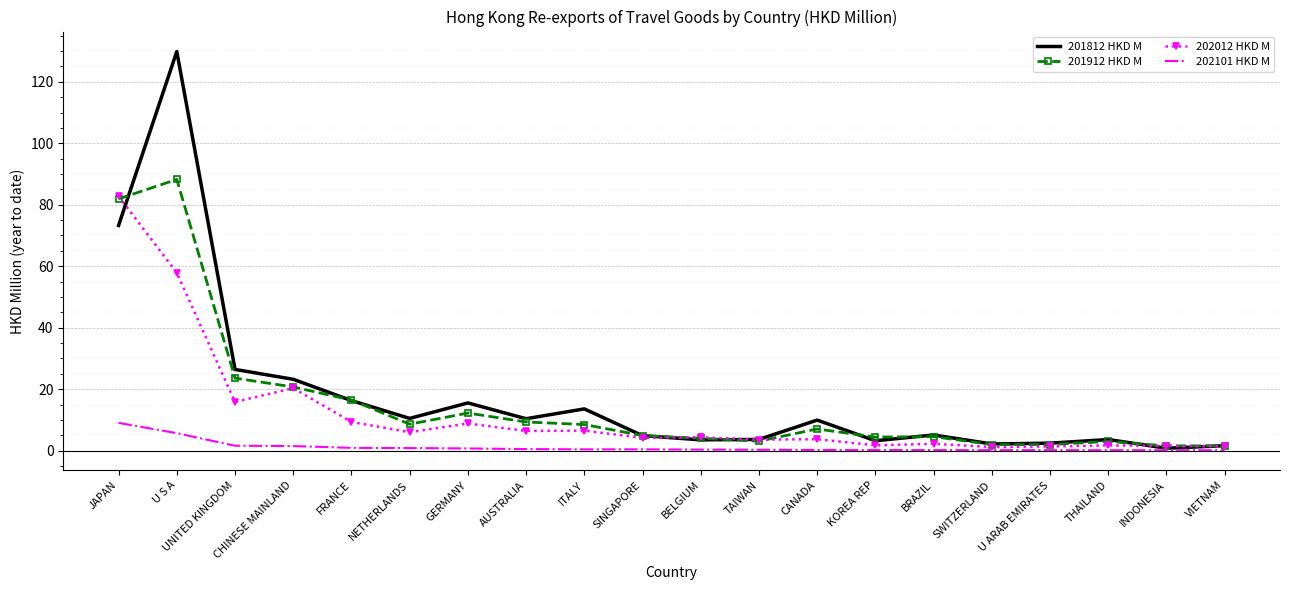

At which label does 202101 HKD M reach its peak?

JAPAN